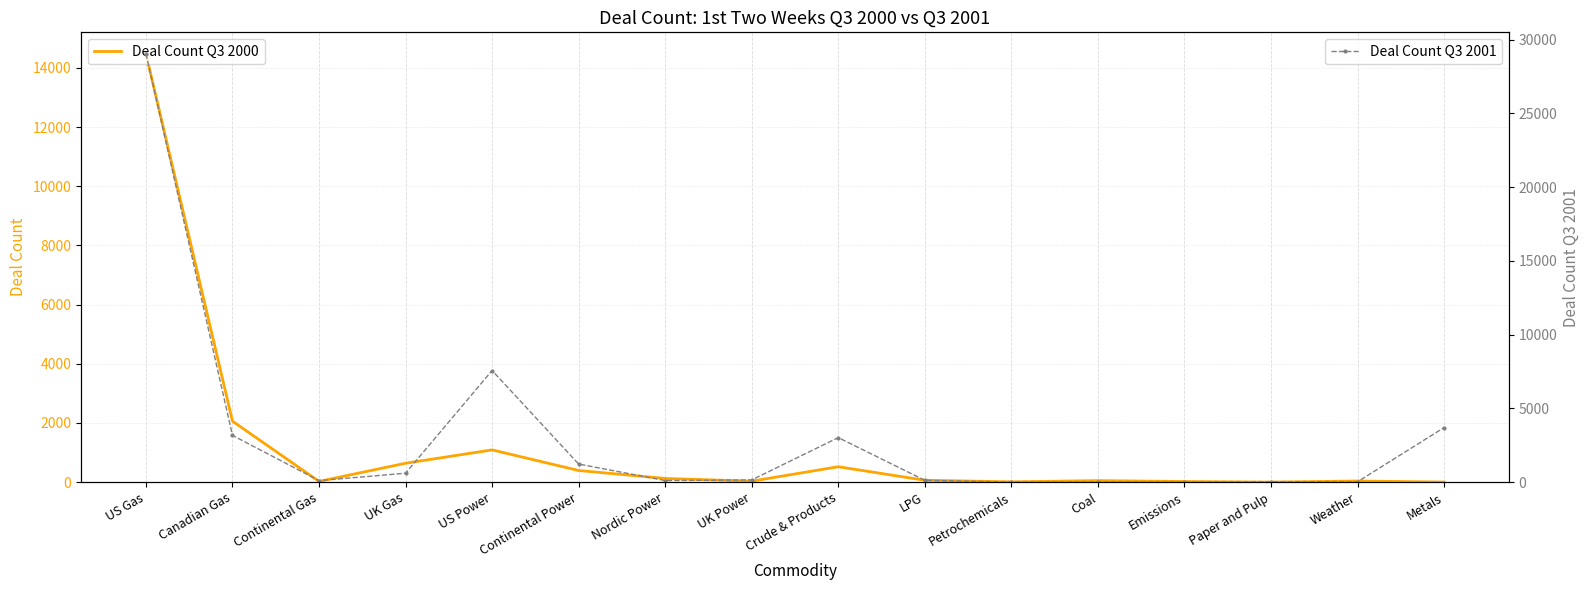

Between Canadian Gas and Emissions, which series saw the biggest shift?

Deal Count Q3 2001